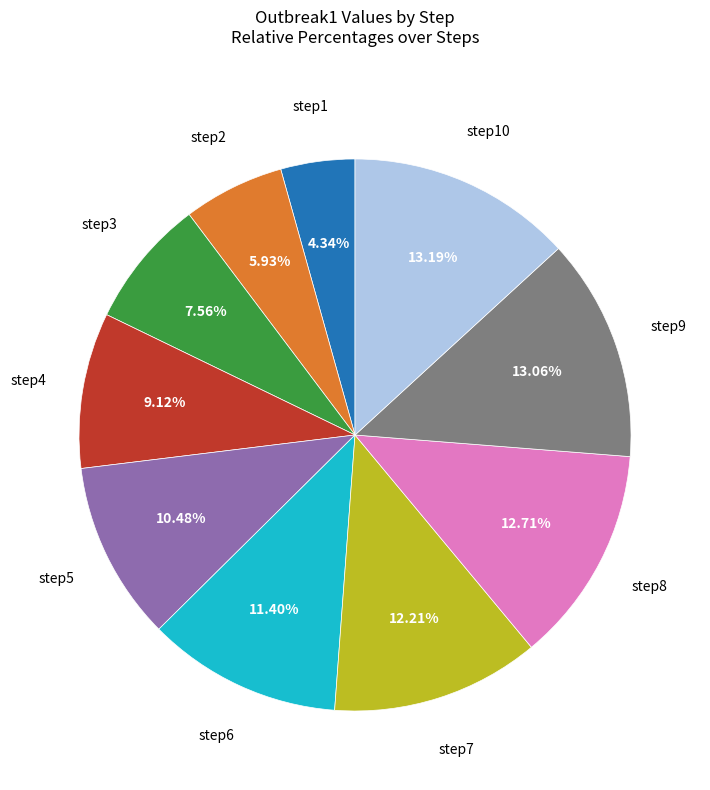

Is there any slice that represents more than half of the pie?

No